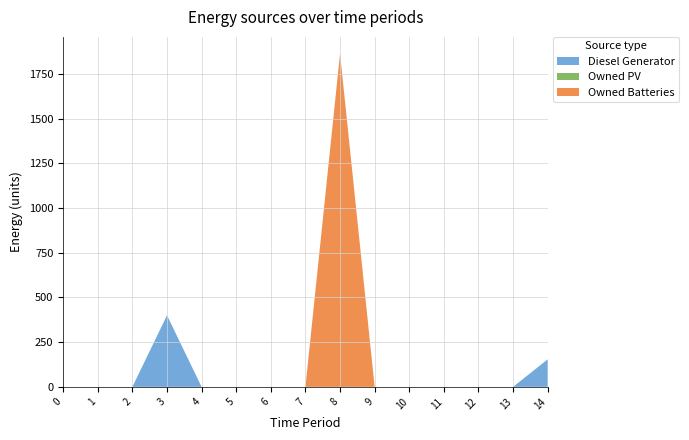

Reading left to right, what are all the values shown in this chart?

Diesel Generator: 0=0	1=0	2=0	3=400	4=0	5=0	6=0	7=0	8=0	9=0	10=0	11=0	12=0	13=0	14=154
Owned PV: 0=0	1=0	2=0	3=0	4=0	5=0	6=0	7=0	8=0	9=0	10=0	11=0	12=0	13=0	14=0
Owned Batteries: 0=0	1=0	2=0	3=0	4=0	5=0	6=0	7=0	8=1863	9=0	10=0	11=0	12=0	13=0	14=0